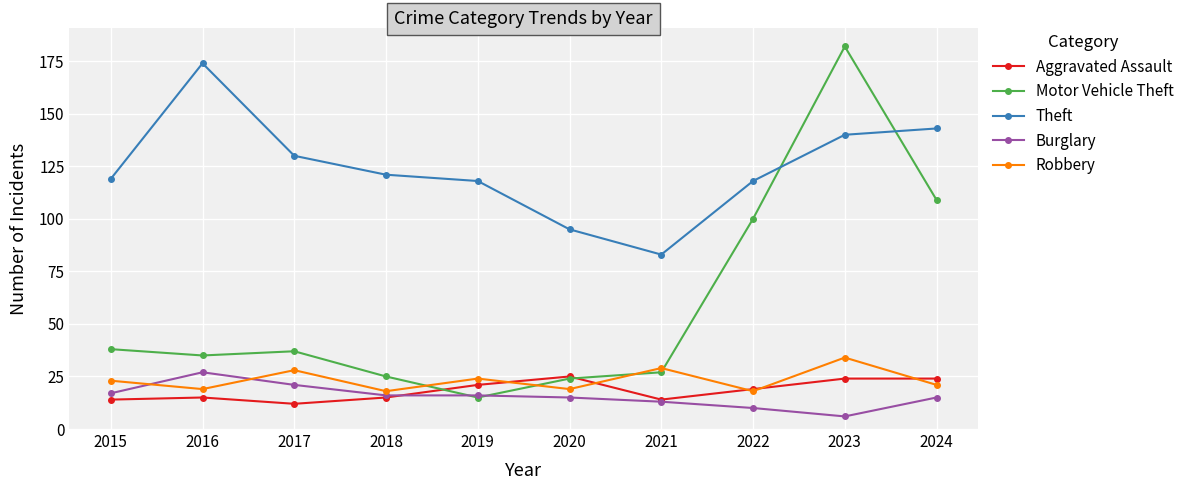

Is it true that Burglary equals 10 at 2022?

True